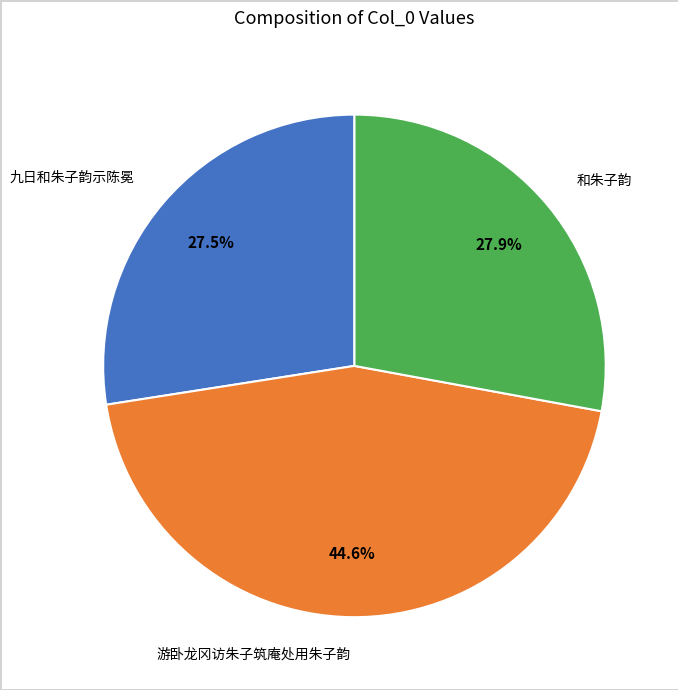

Is 九日和朱子韵示陈冕 the majority of the pie?

No